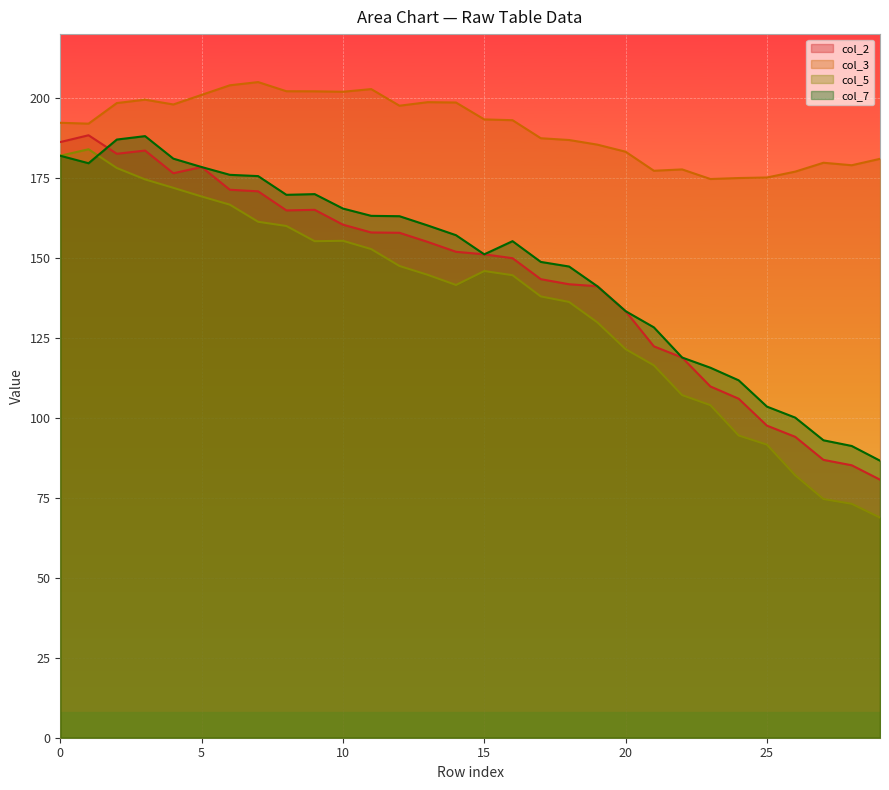

At which category does the chart reach its peak across all series?

7